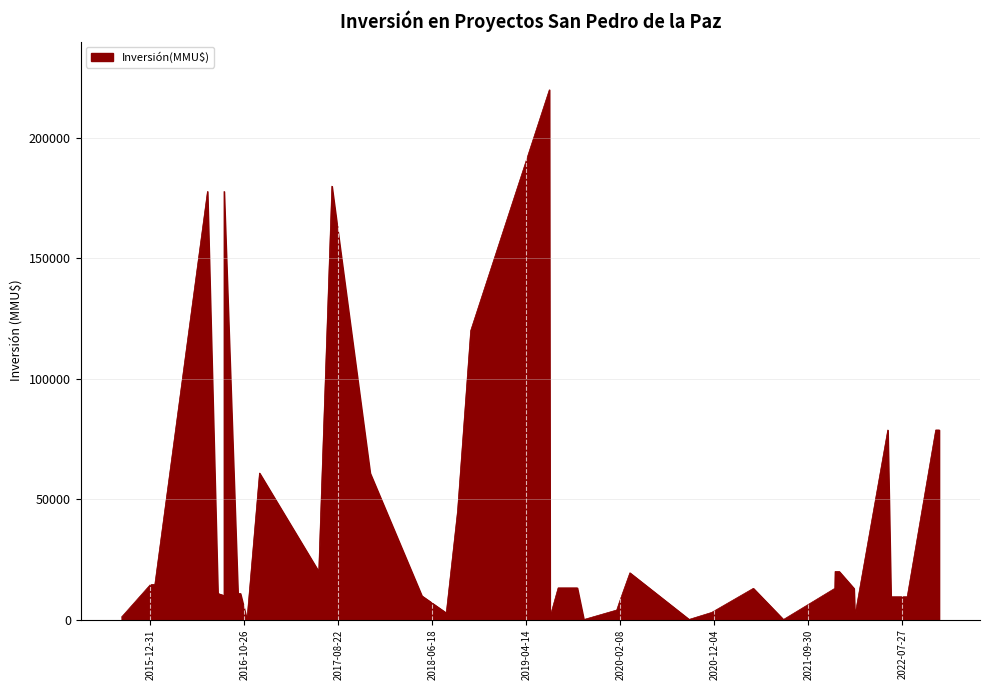

What is the ratio of the value at 18/10/2018 to the value at 22/08/2016?

0.7